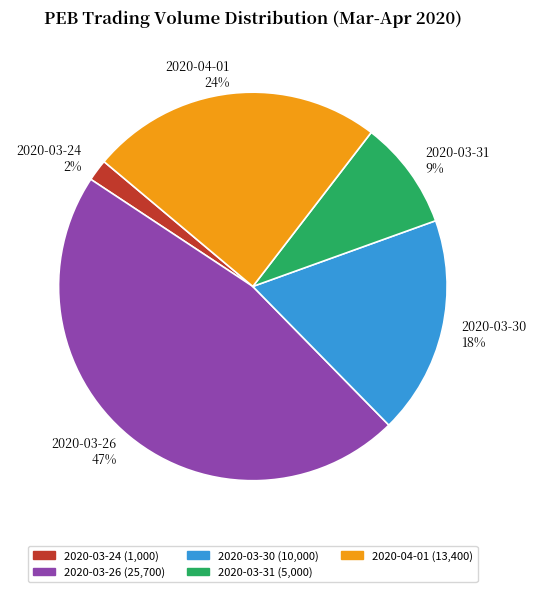

What percentage is the 2020-04-01 slice, to the nearest percent?

24%